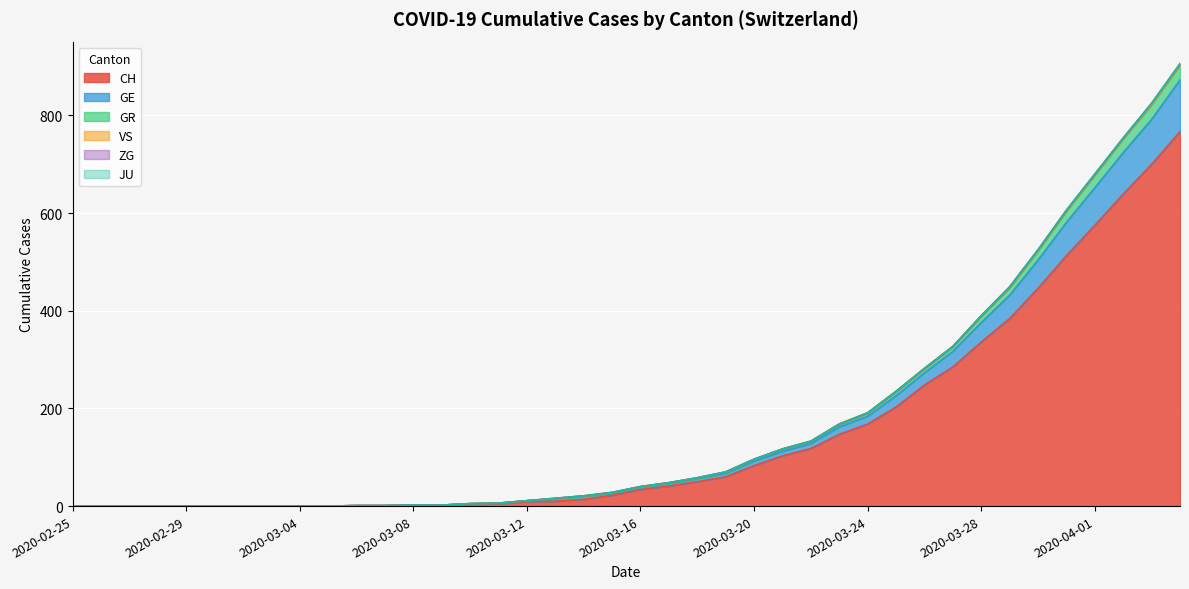

At which label does GE reach its minimum?

2020-02-25